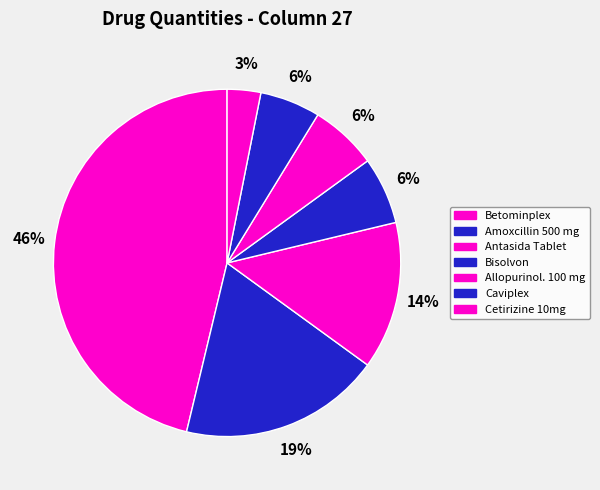

What percentage is the Betominplex slice, to the nearest percent?

46%